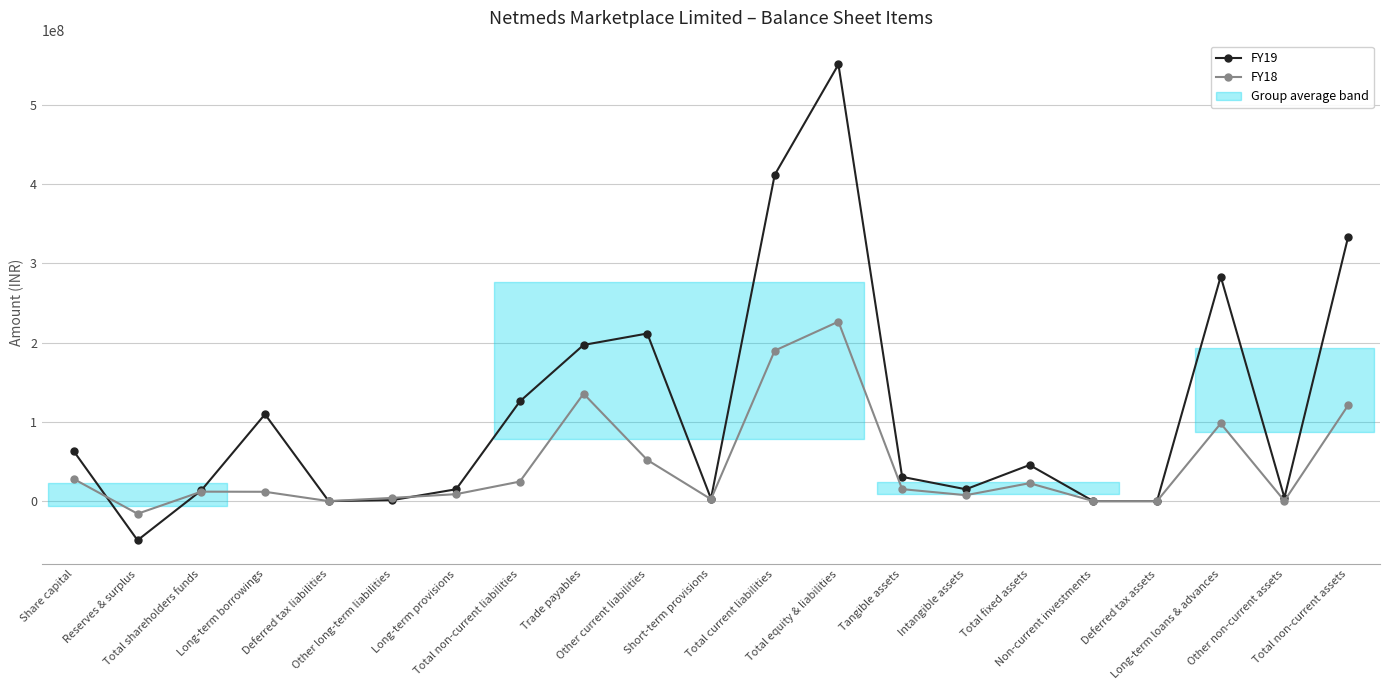

How many data points in FY18 are less than 11945936?

10